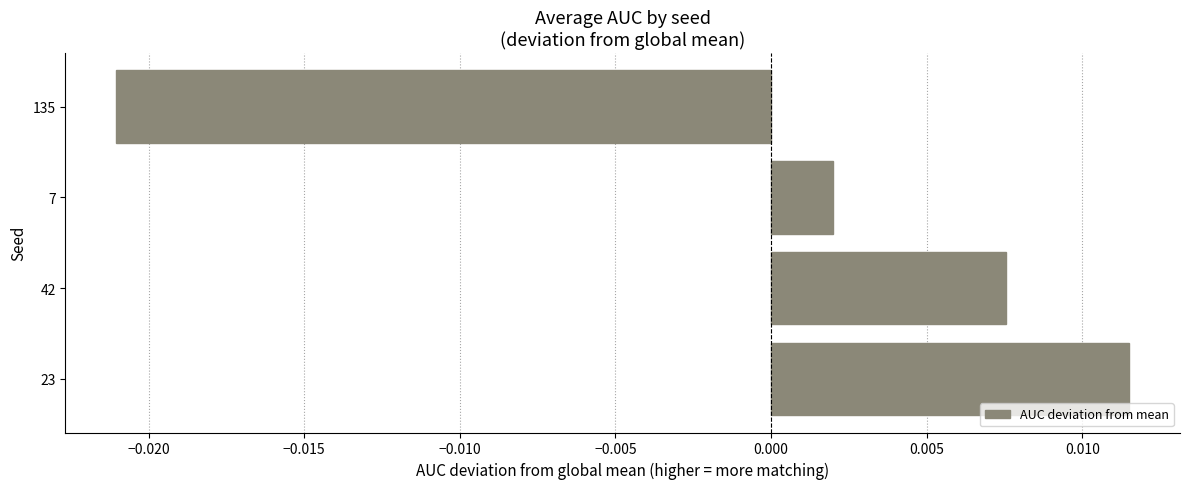

How many values are above zero?

3